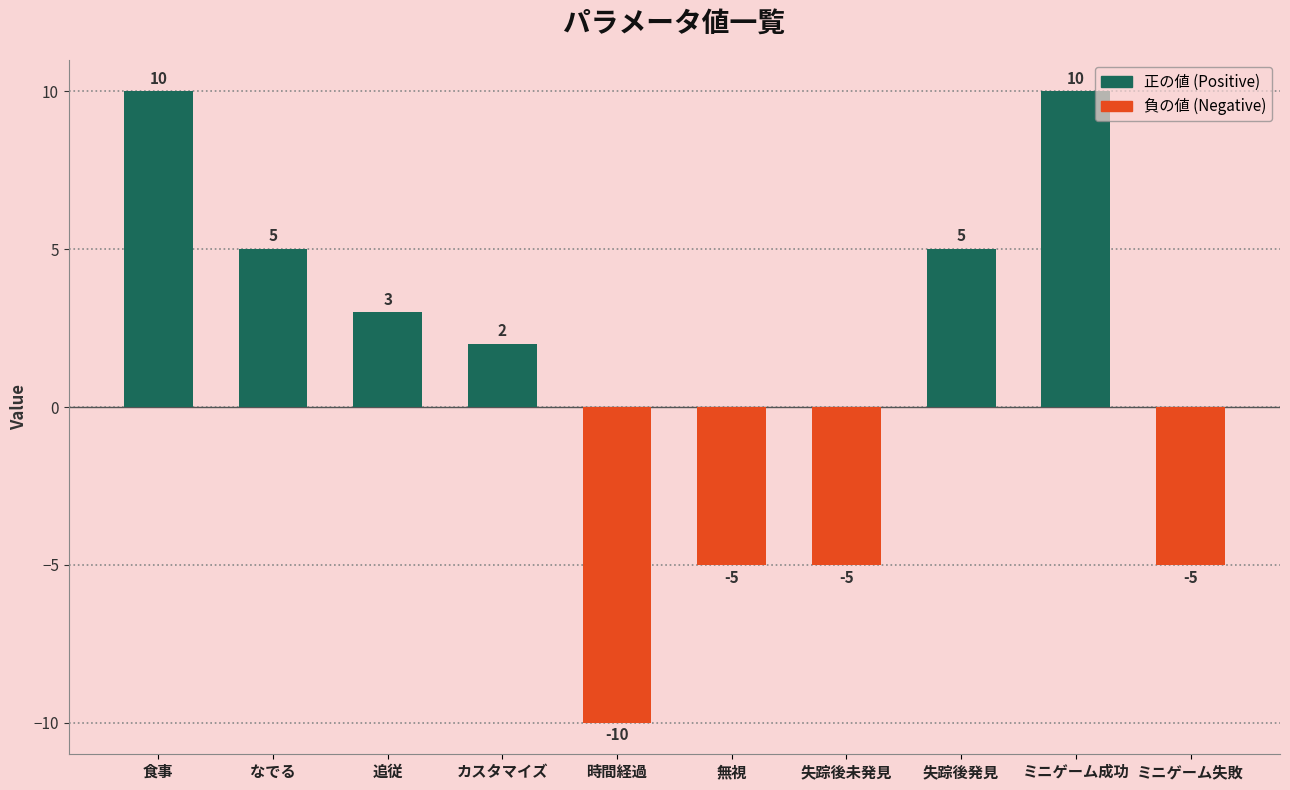

How many categories are shown in the chart?

10